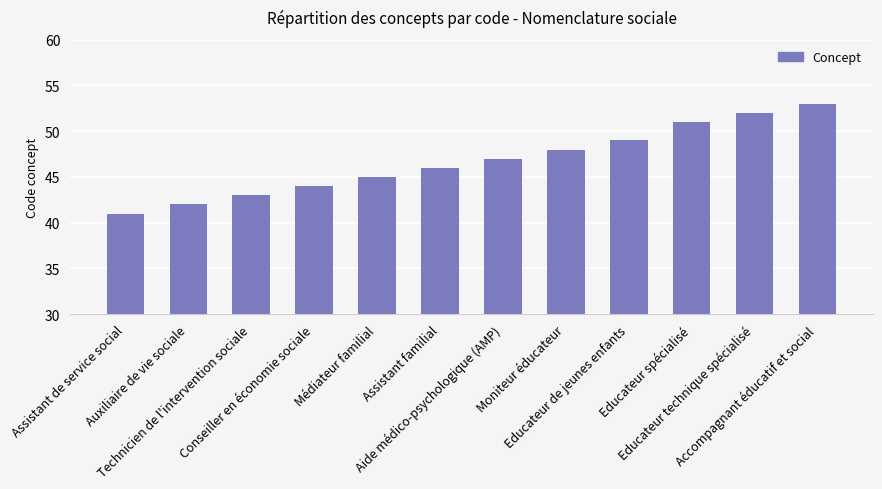

Reading left to right, list all the values displayed in this chart.

41	42	43	44	45	46	47	48	49	51	52	53